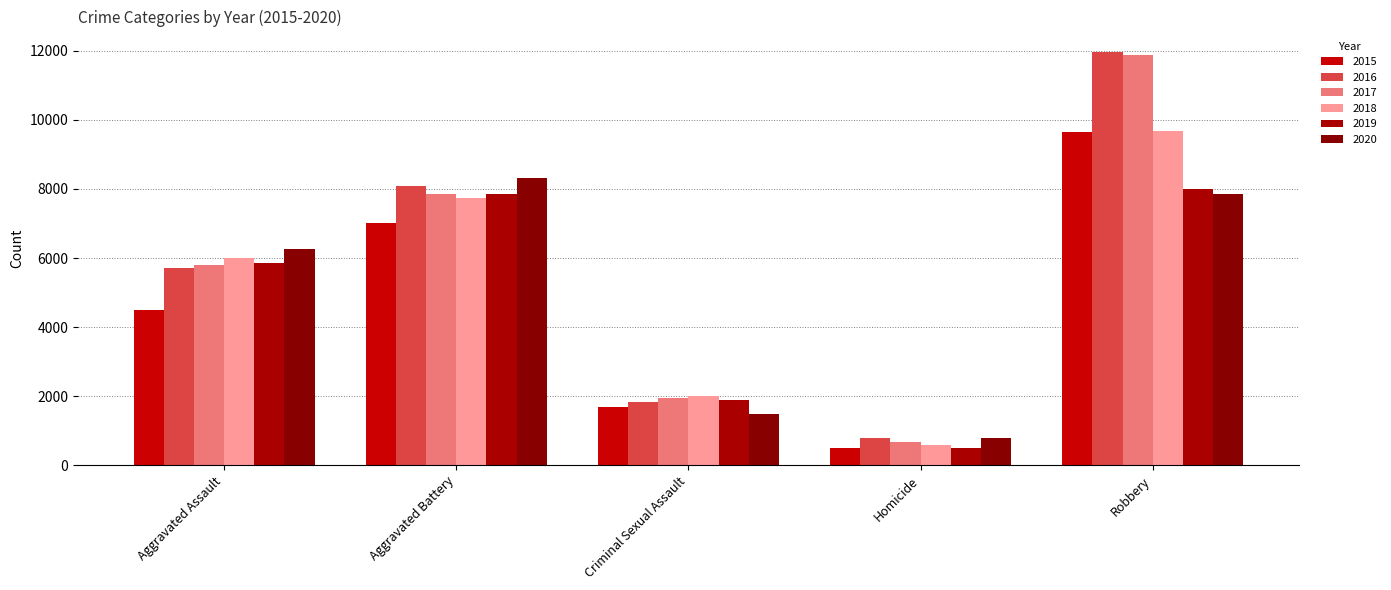

Is it true that 2015 equals 4480 at Aggravated Assault?

True